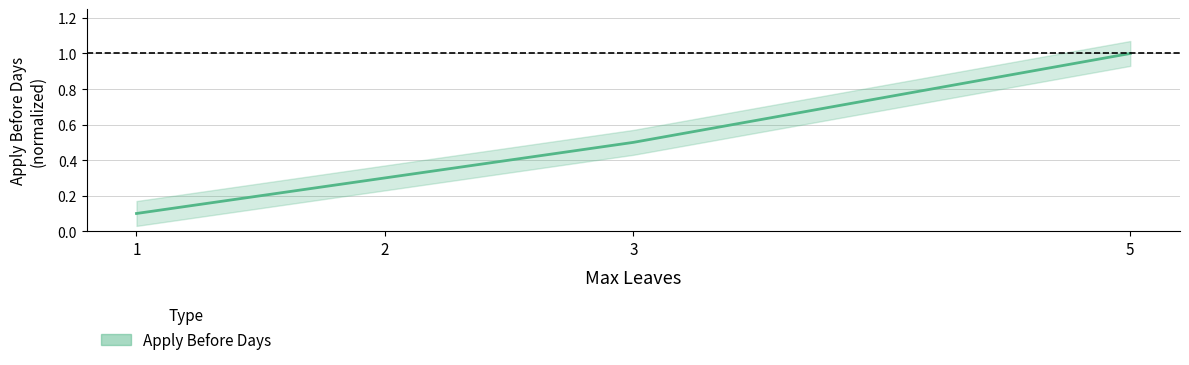

The chart shows a value of 0.1 at 1. True or false?

True